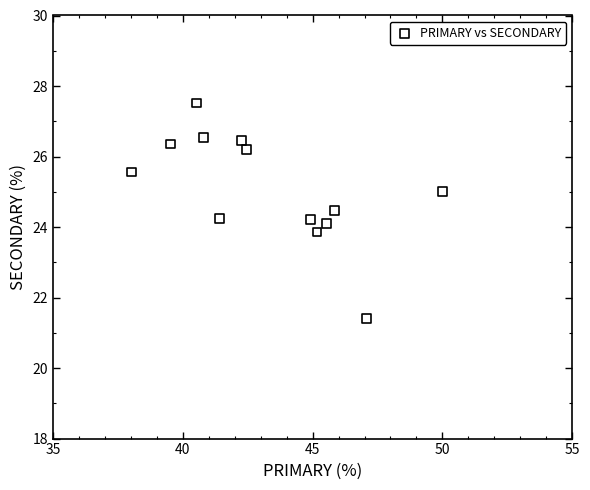

What is the range of Y values (max minus min)?

6.1